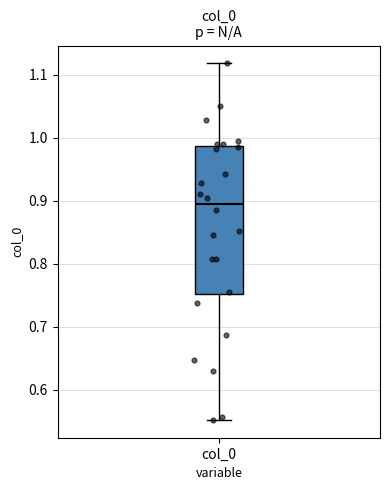

Read this box plot against the y-axis: the position of the median line, the range covered by the box, and the ends of both whiskers. The values are not printed on the chart, so give them approximately, as read against the axis.

median 0.90, box 0.75 to 0.99, whiskers 0.55 to 1.12